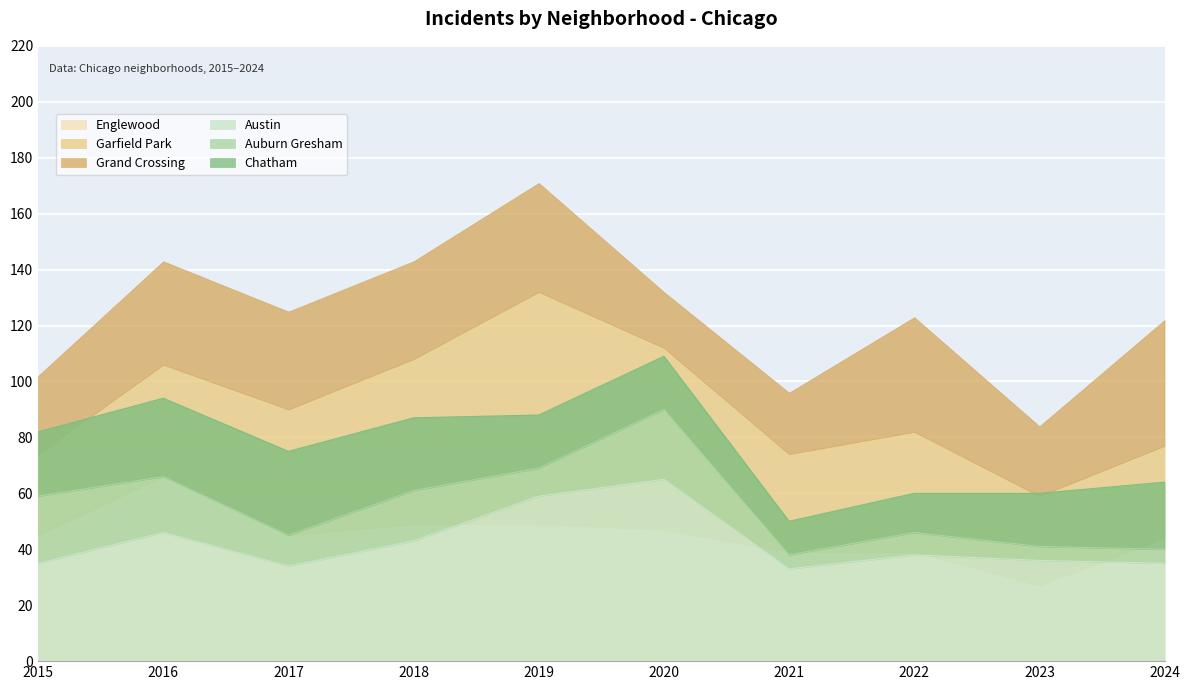

In Garfield Park, how many points are lower than both neighbors (excluding endpoints)?

2